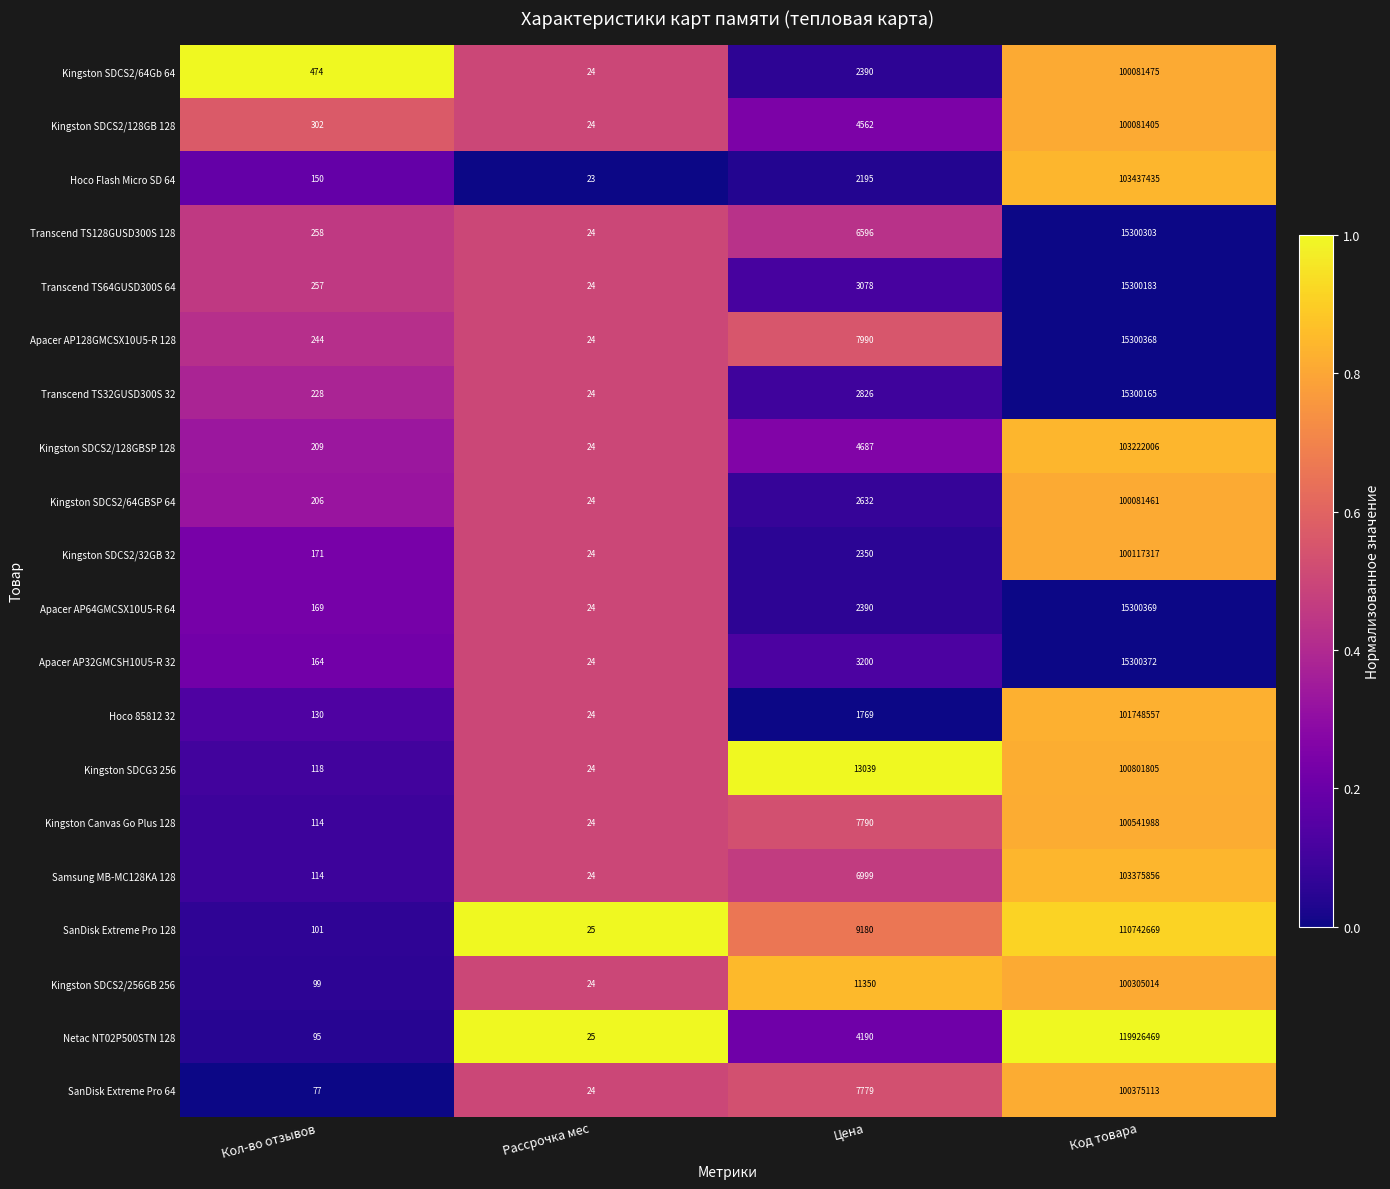

The Kingston SDCS2/128GBSP 128 series shows 9 at Рассрочка мес. True or false?

False